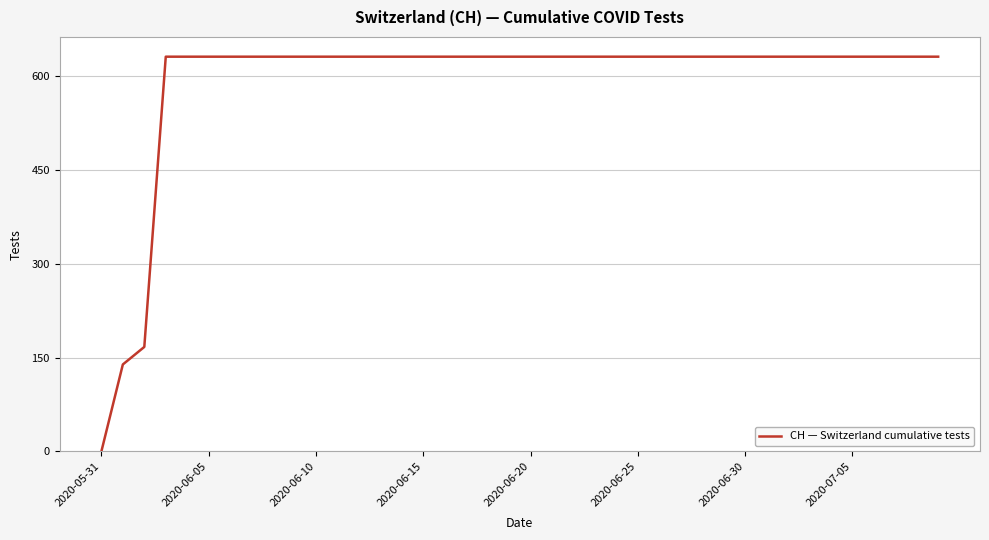

What is the greatest value displayed?

631